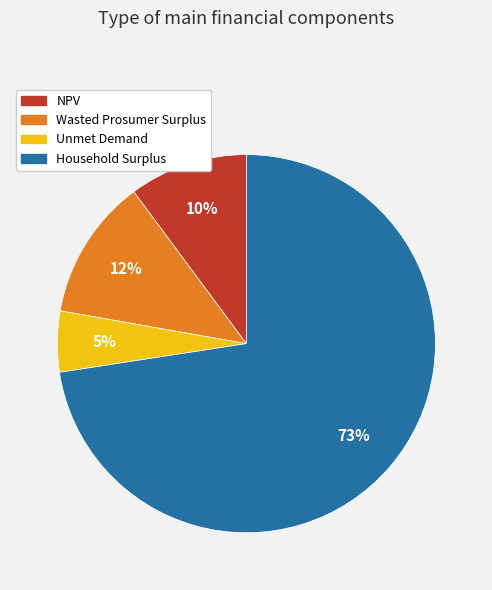

Which has a higher value, Wasted Prosumer Surplus or Household Surplus?

Household Surplus